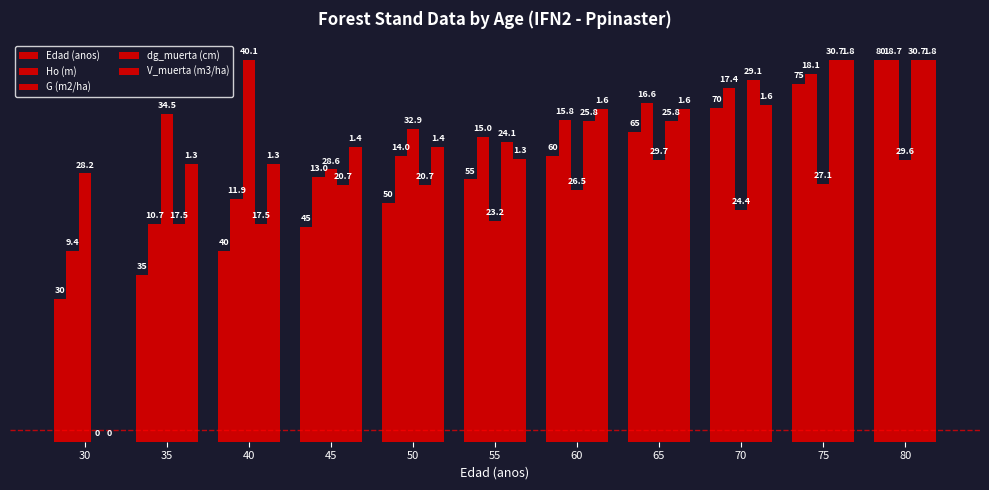

Are the bars horizontal?

No